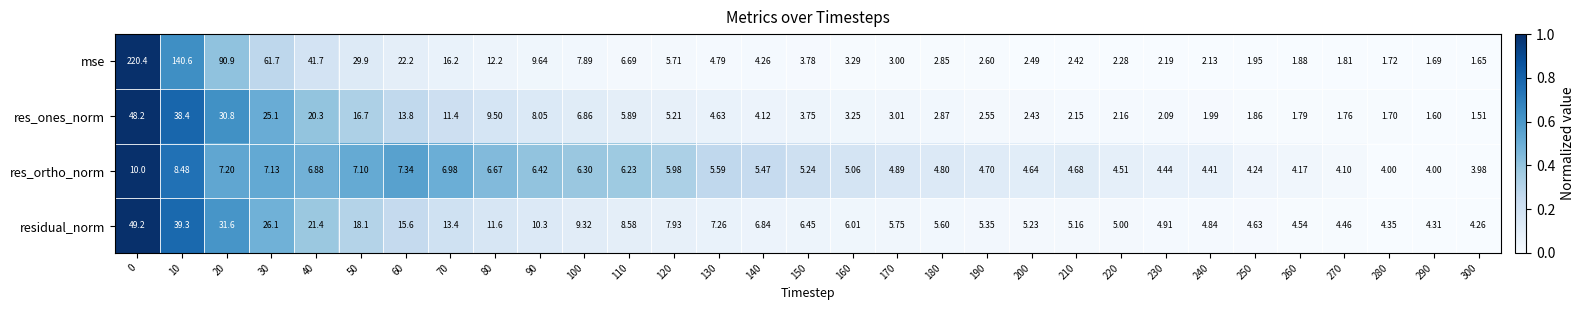

Which series has the largest total across all categories?

mse